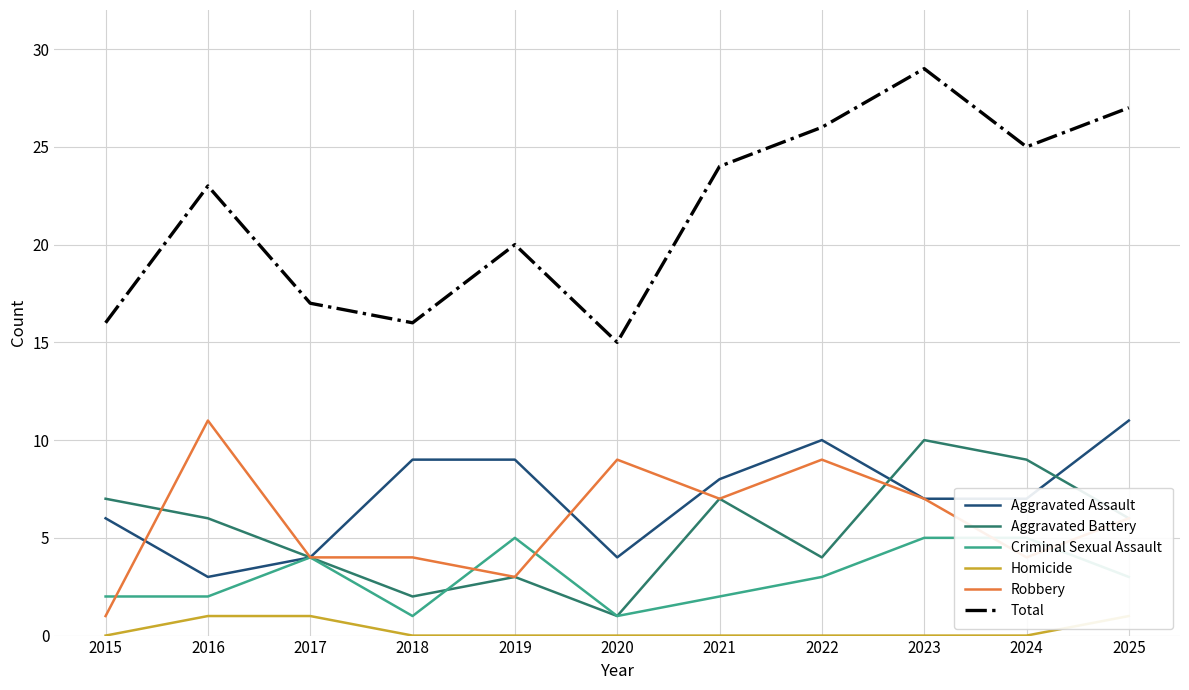

How many positive values does the Homicide series have?

3